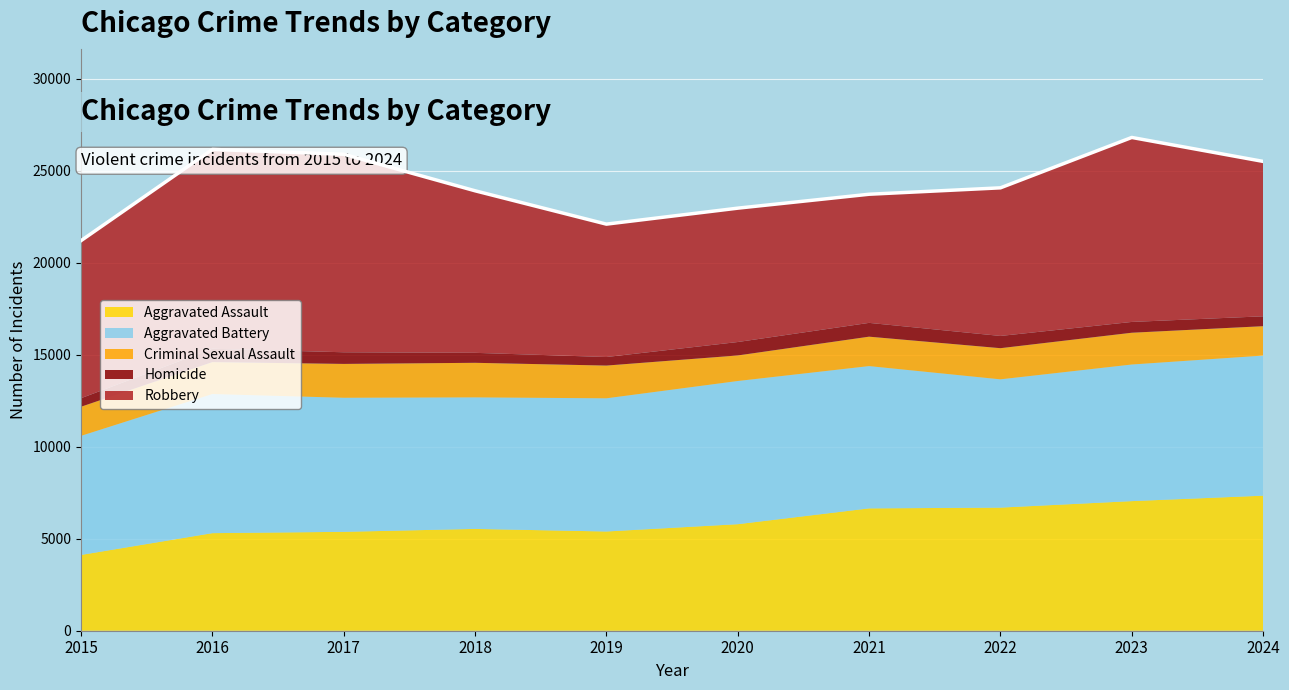

Rank the series by their maximum value, from lowest to highest.

Homicide, Criminal Sexual Assault, Aggravated Assault, Aggravated Battery, Robbery